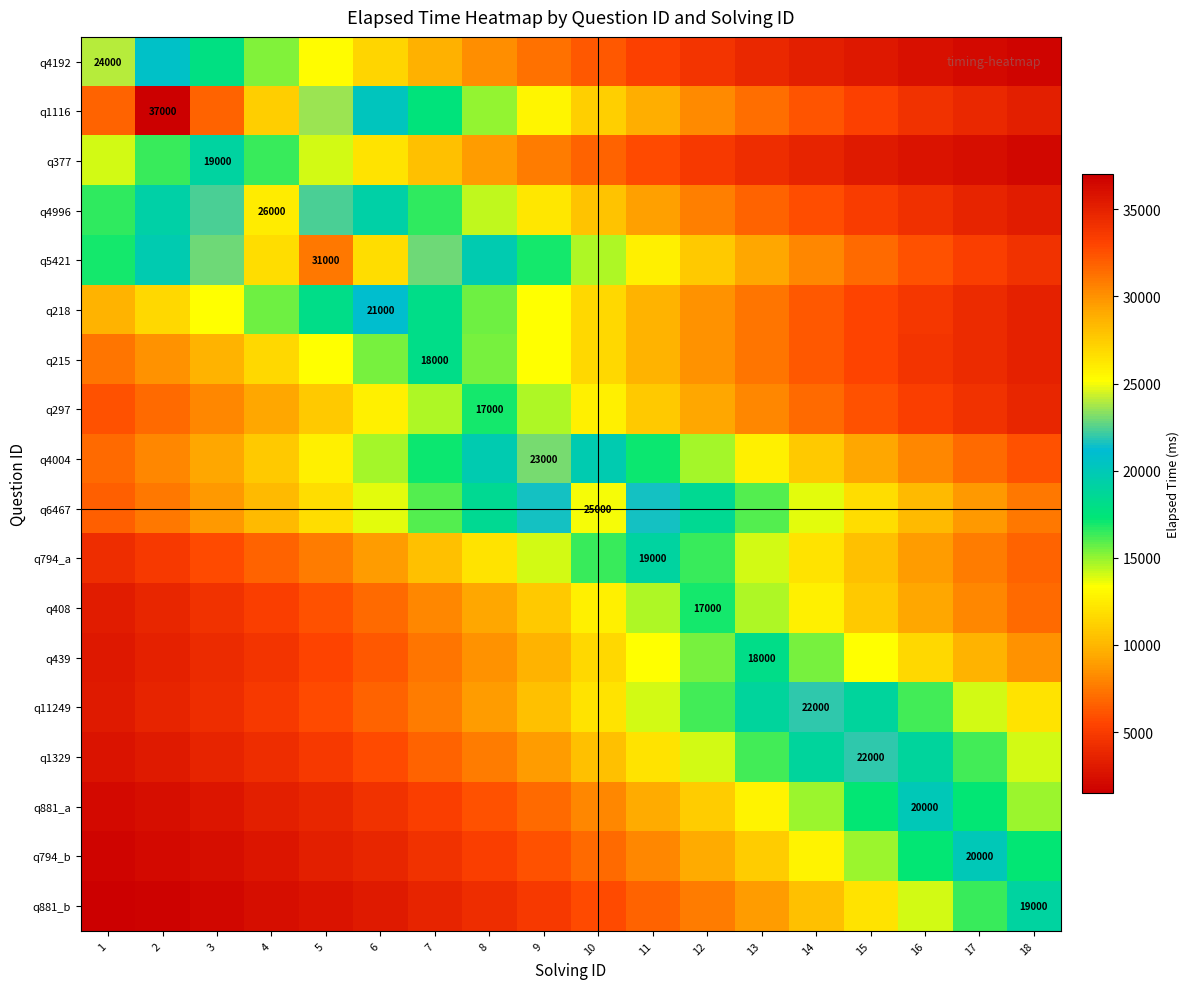

How many data points in q794_a are above 10427?

9